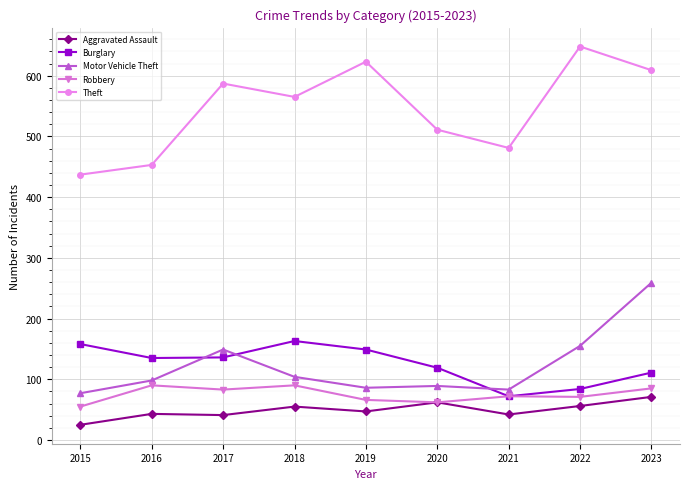

Is it true that Burglary equals 158 at 2015?

True